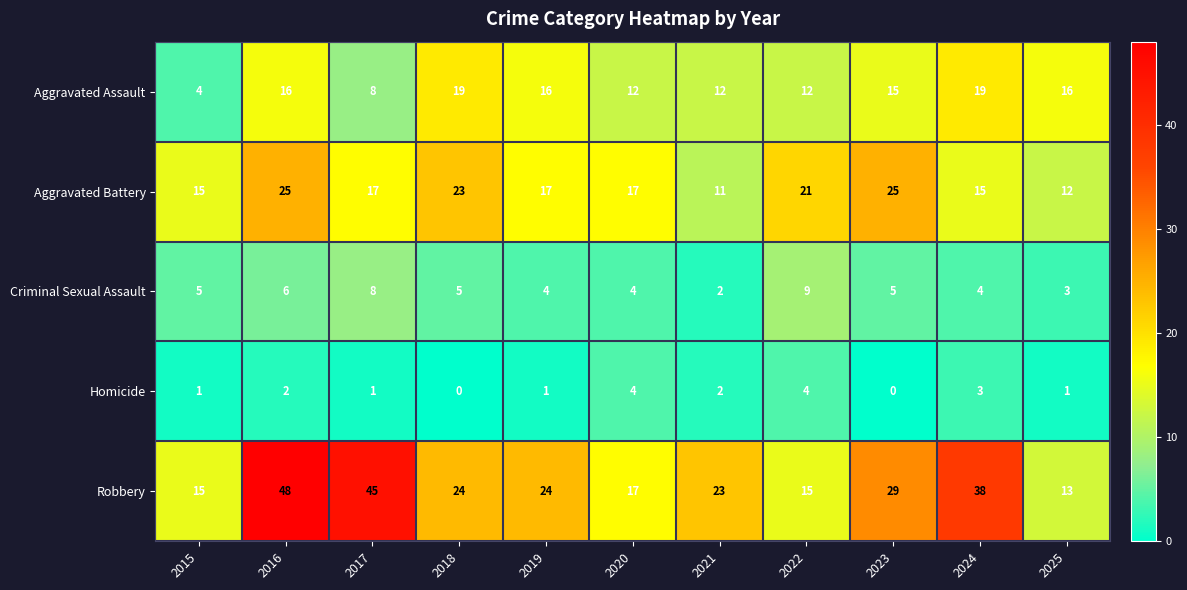

At how many categories does at least one series exceed 39?

2